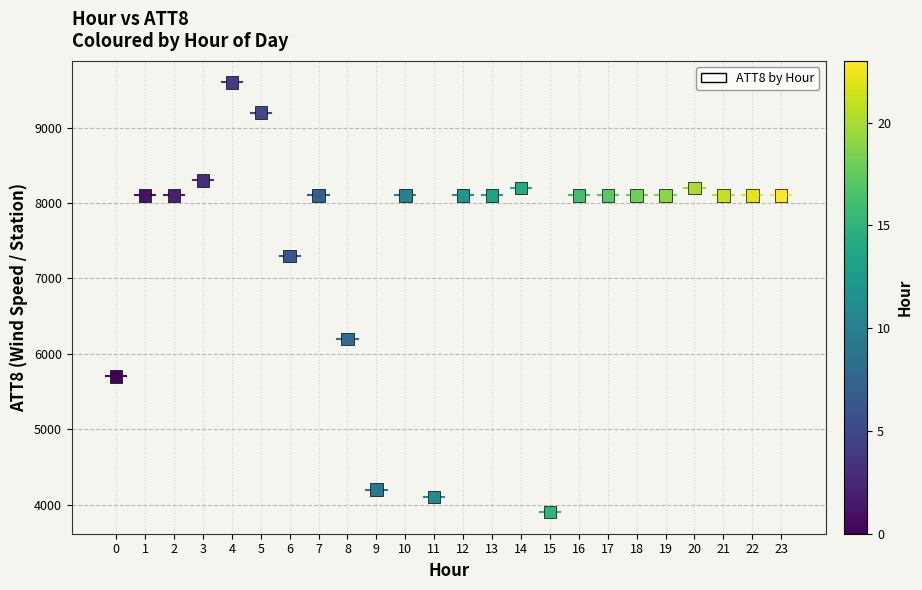

What is the range of Y values (max minus min)?

5700